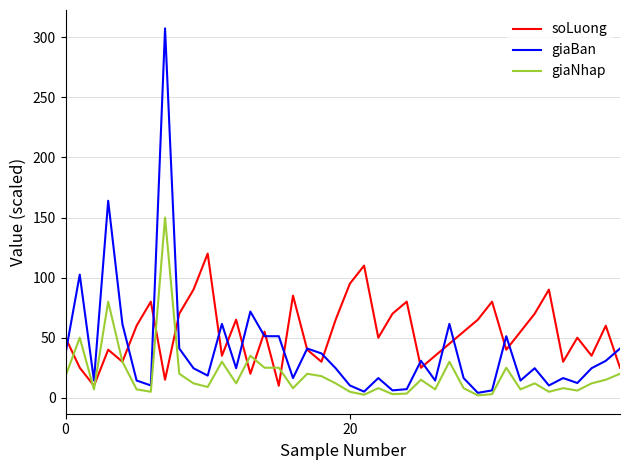

How many distinct data groups are displayed?

3